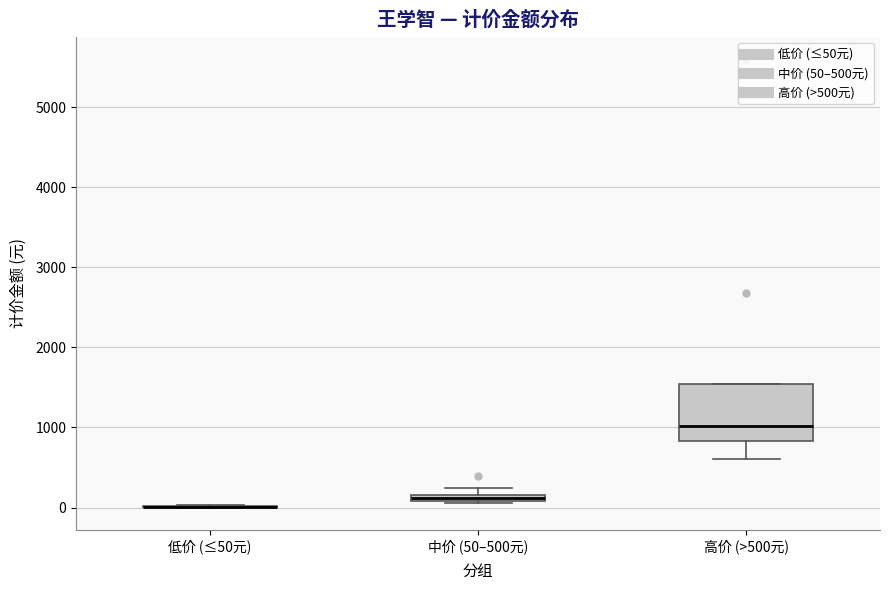

Comparing the boxes themselves (not the whiskers), which one is the tallest?

高价 (>500元)